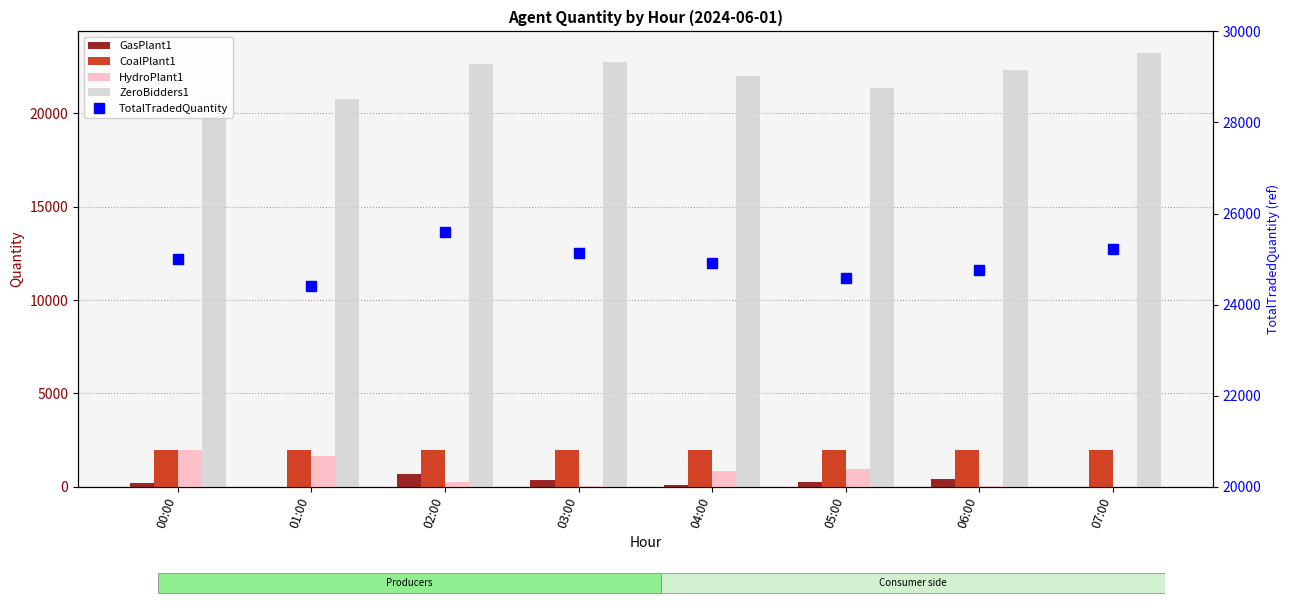

How many values in the GasPlant1 series are below 266?

4